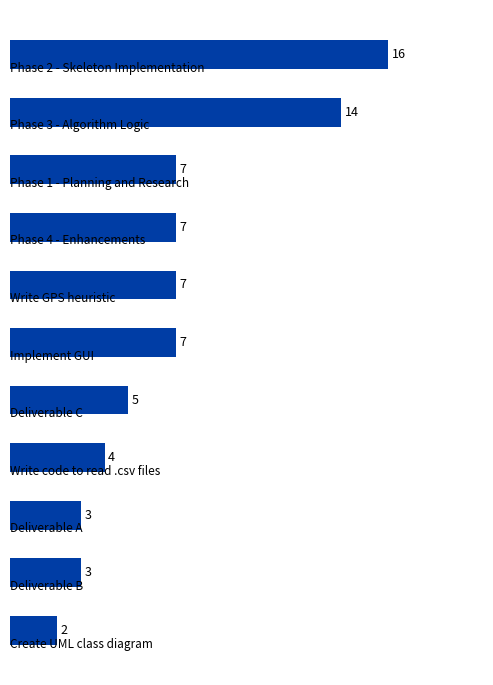

How many values are below 7?

5